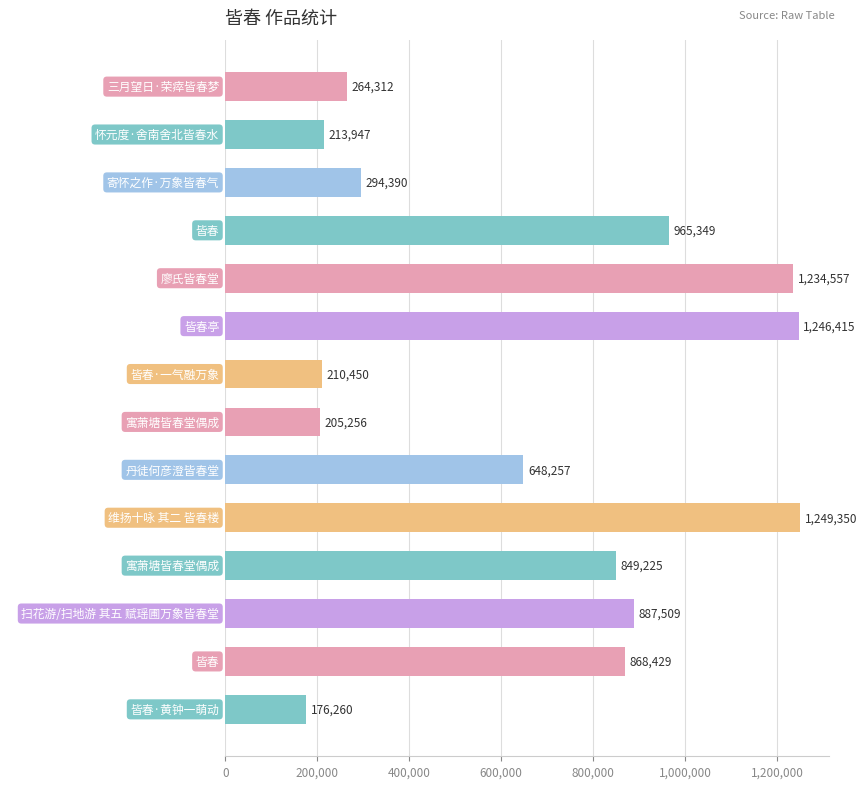

How many bars are there in total?

14